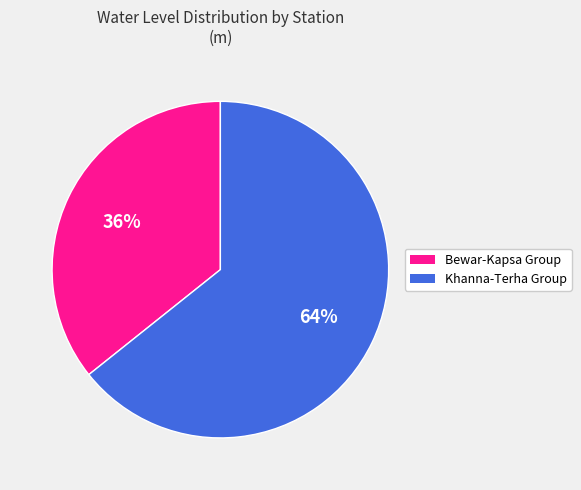

Is there a majority slice in this chart?

Yes